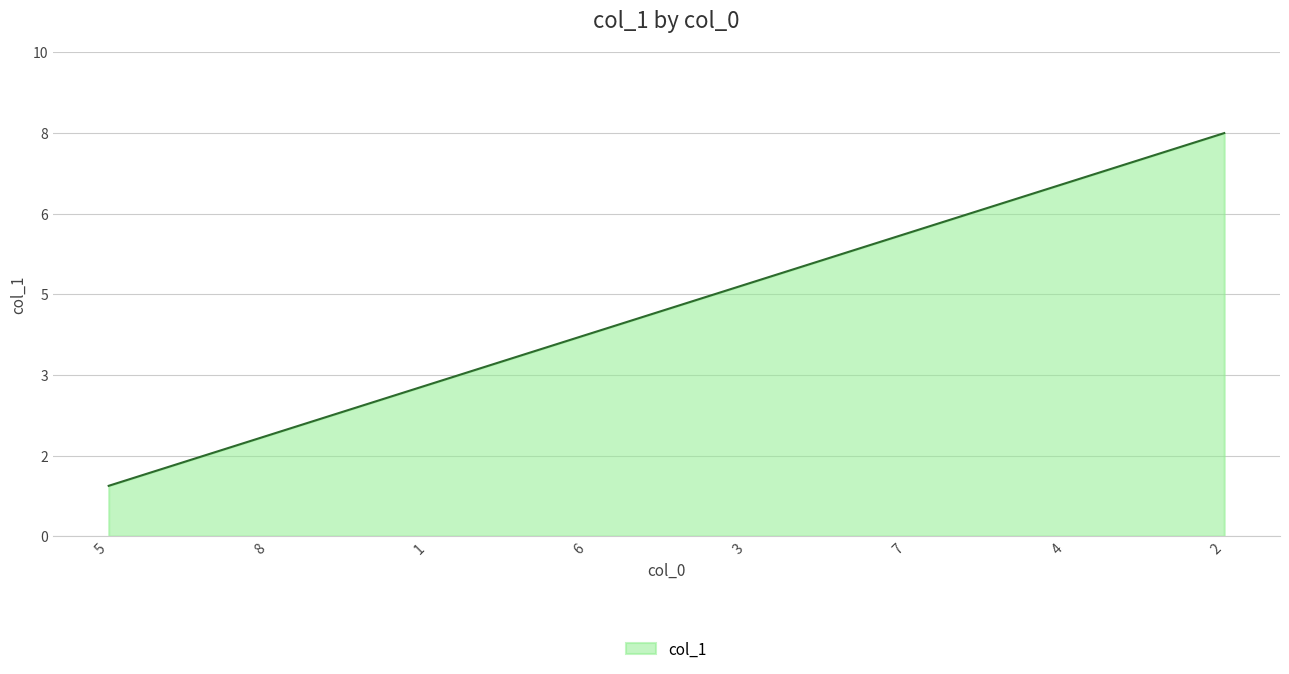

Count the values in the range 3 to 7.

5